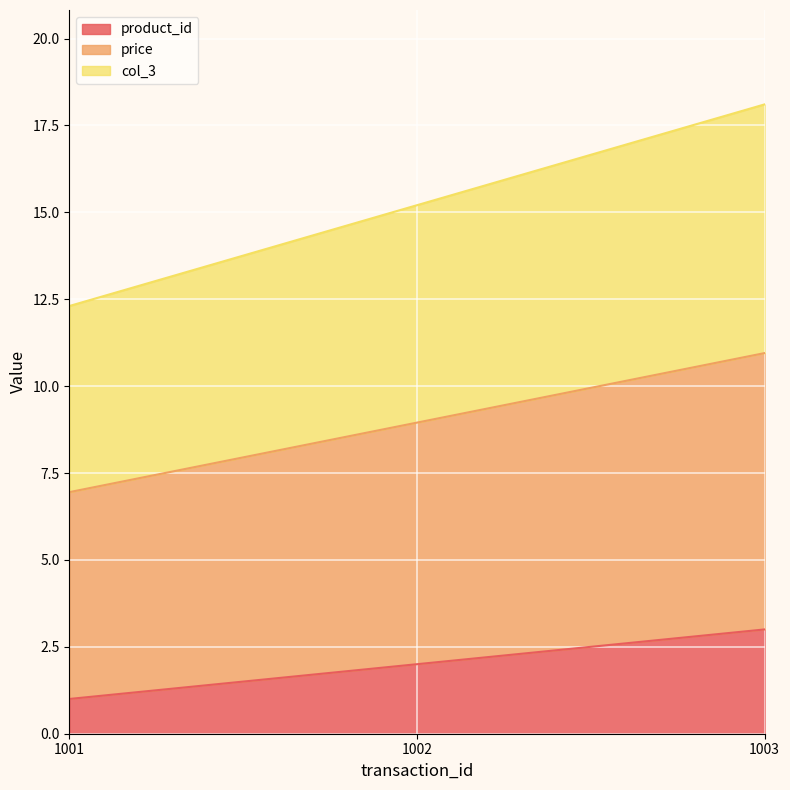

What is the minimum value for product_id?

1.0